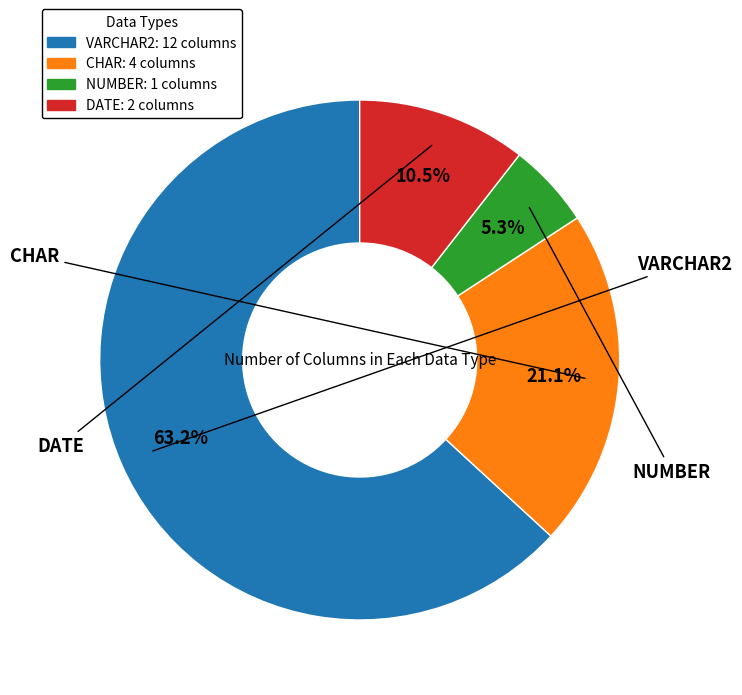

What percentage is the NUMBER slice, to the nearest percent?

5%